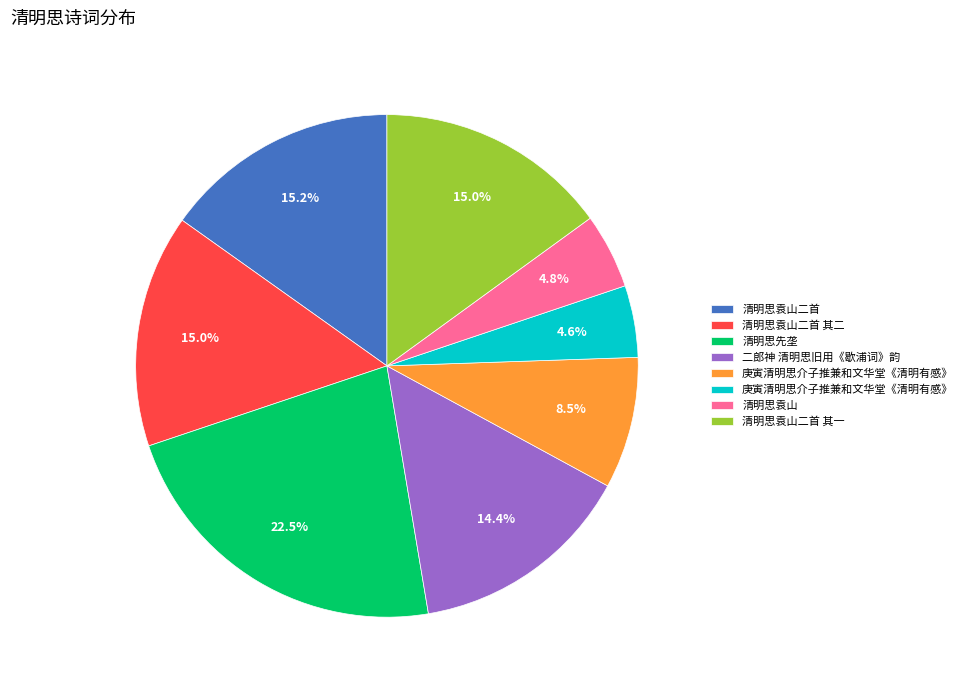

Is there a majority slice in this chart?

No